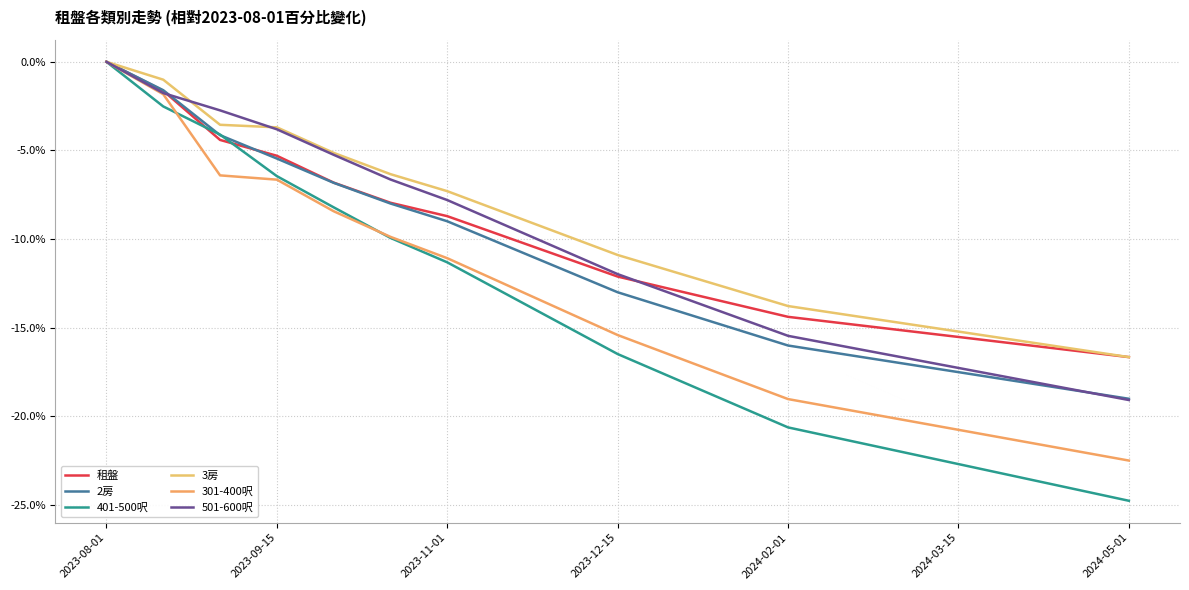

How many intersections are there between 租盤 and 2房?

1